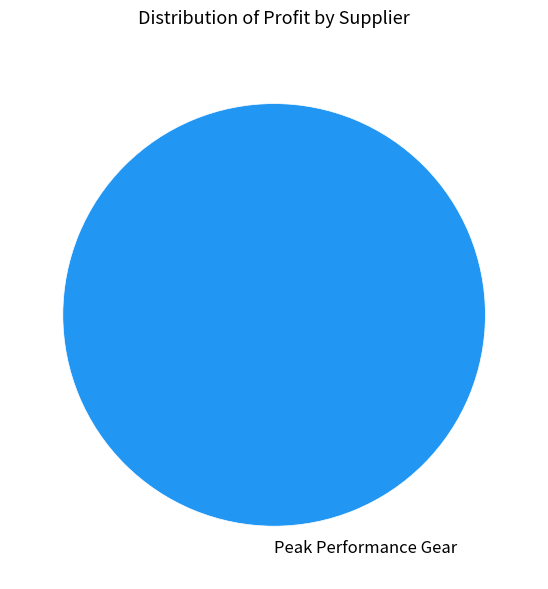

Is there any slice that represents more than half of the pie?

Yes